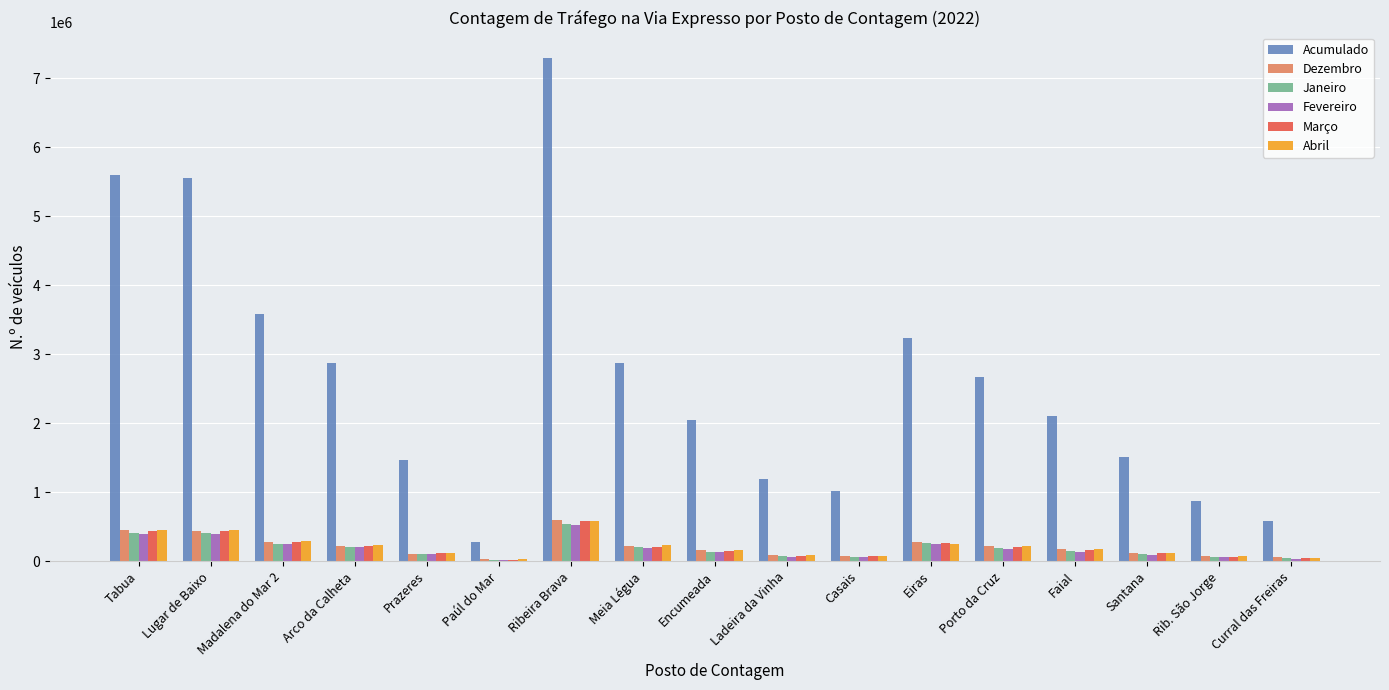

What is the sum of the Abril values at Lugar de Baixo and Eiras?

704373